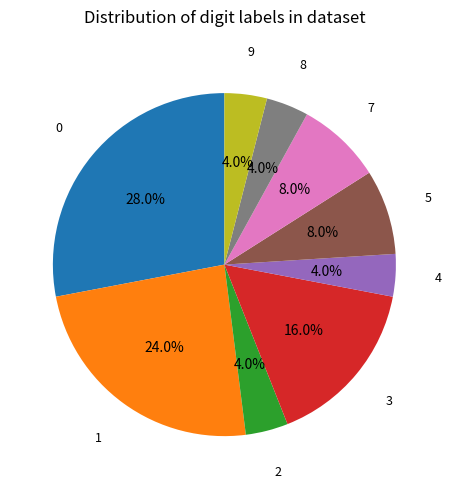

Approximately how many times larger is the value at 4 compared to 8?

1.0